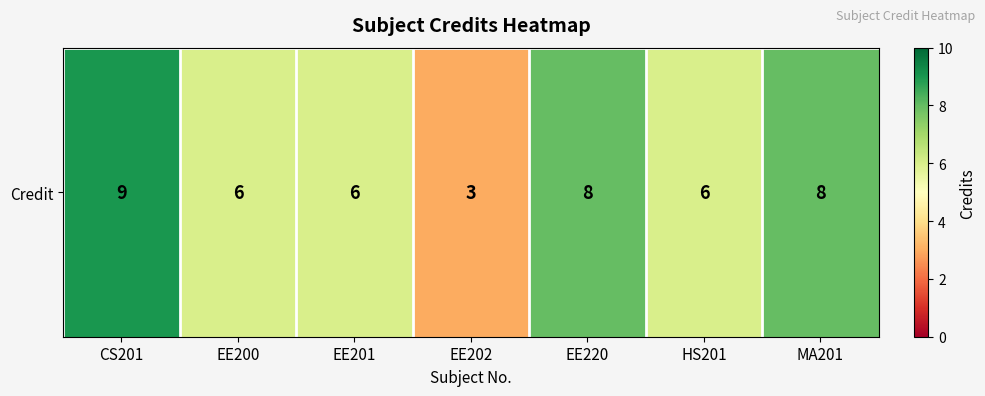

At which category does the chart reach its peak across all series?

CS201